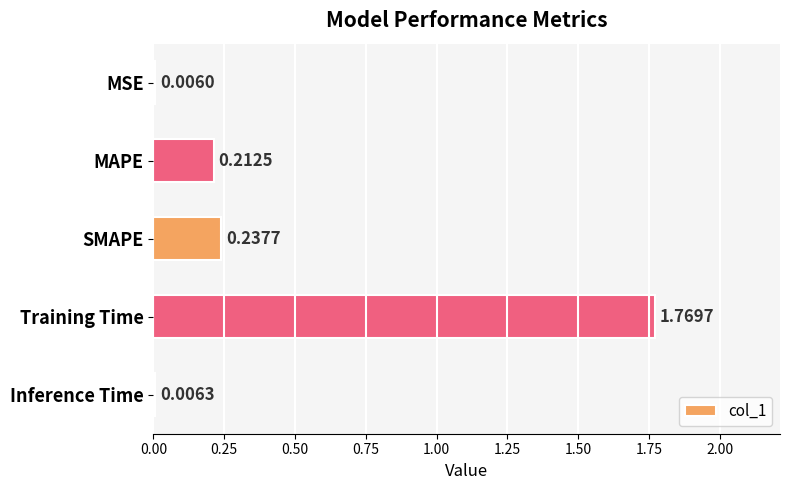

Does the chart contain stacked bars?

No